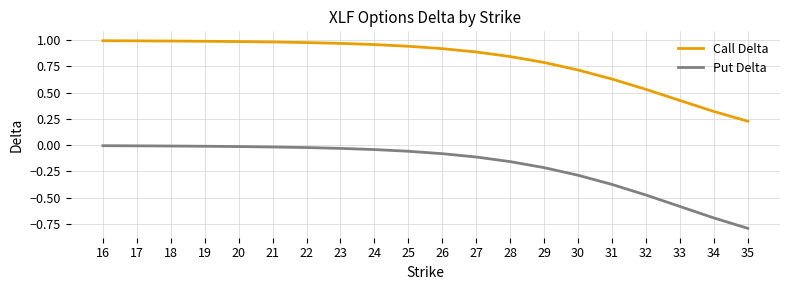

Which series has the largest total across all categories?

Call Delta